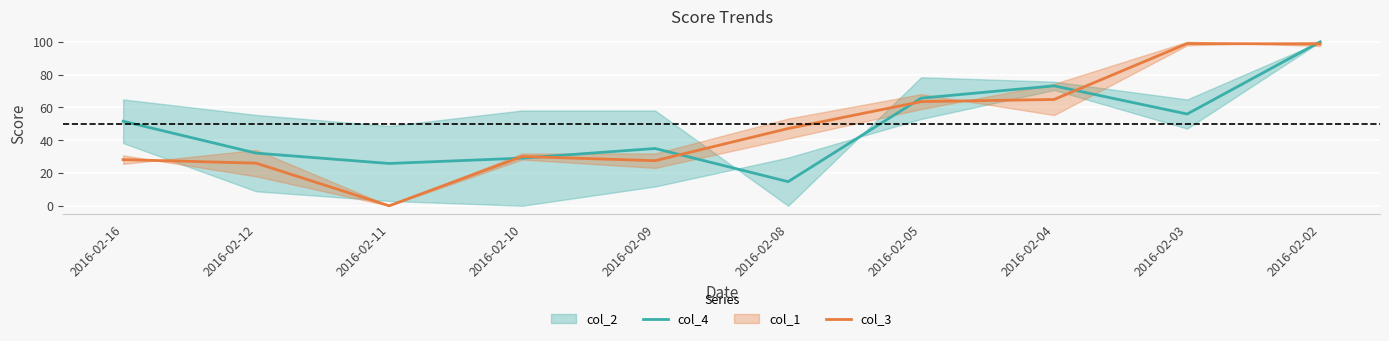

How many values in the col_3 series exceed 47?

5